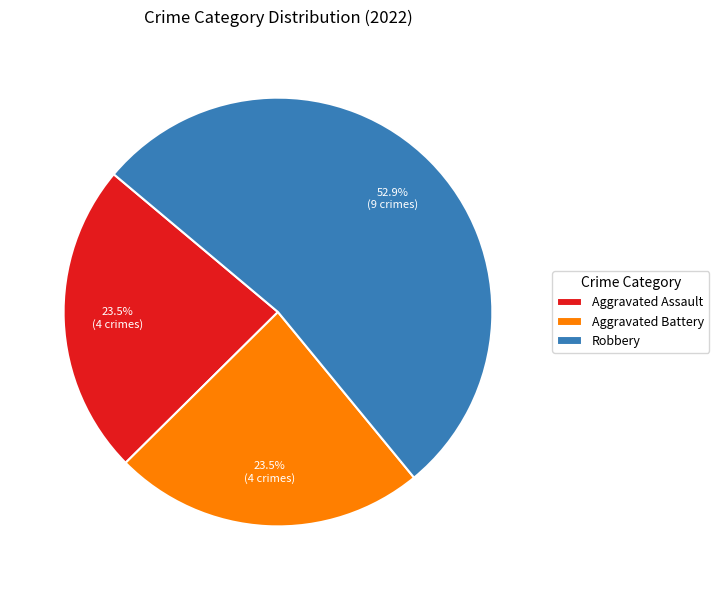

Do Aggravated Battery and Robbery together represent more than half of the pie?

Yes